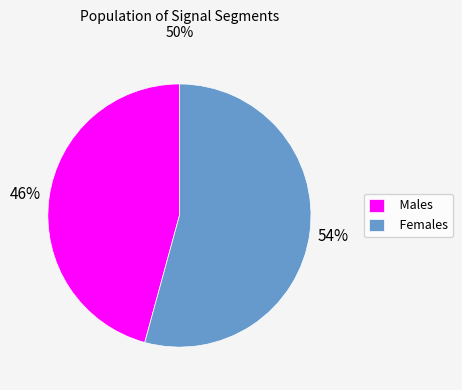

How many segments does this pie chart have?

2